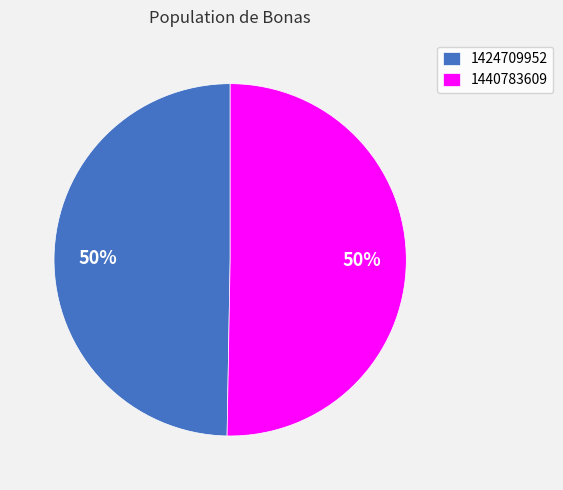

What is the smallest slice in the pie chart?

1424709952